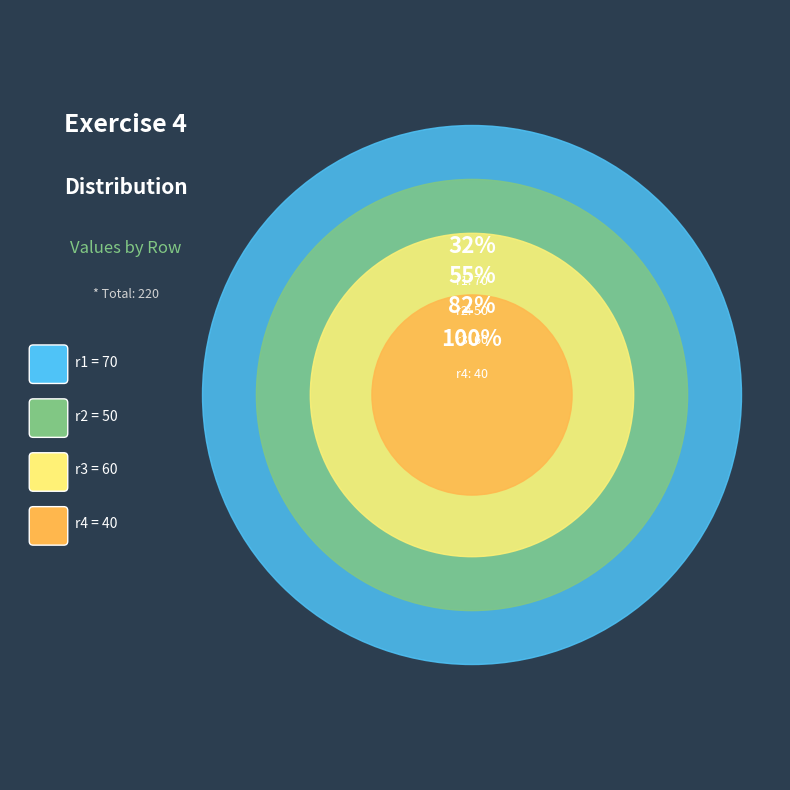

Does any single category account for the majority?

No